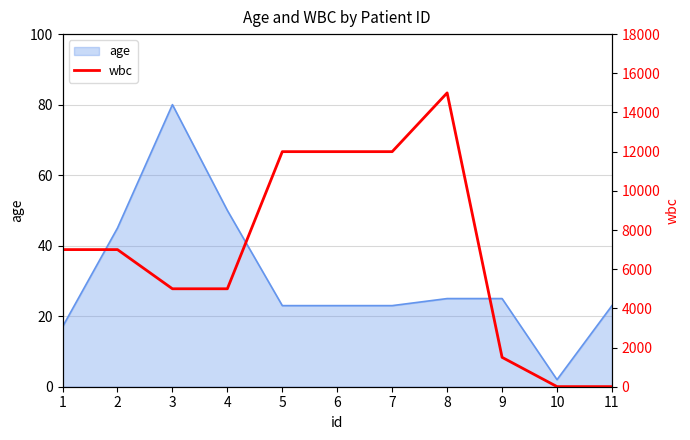

What is the sum of all values?

76510